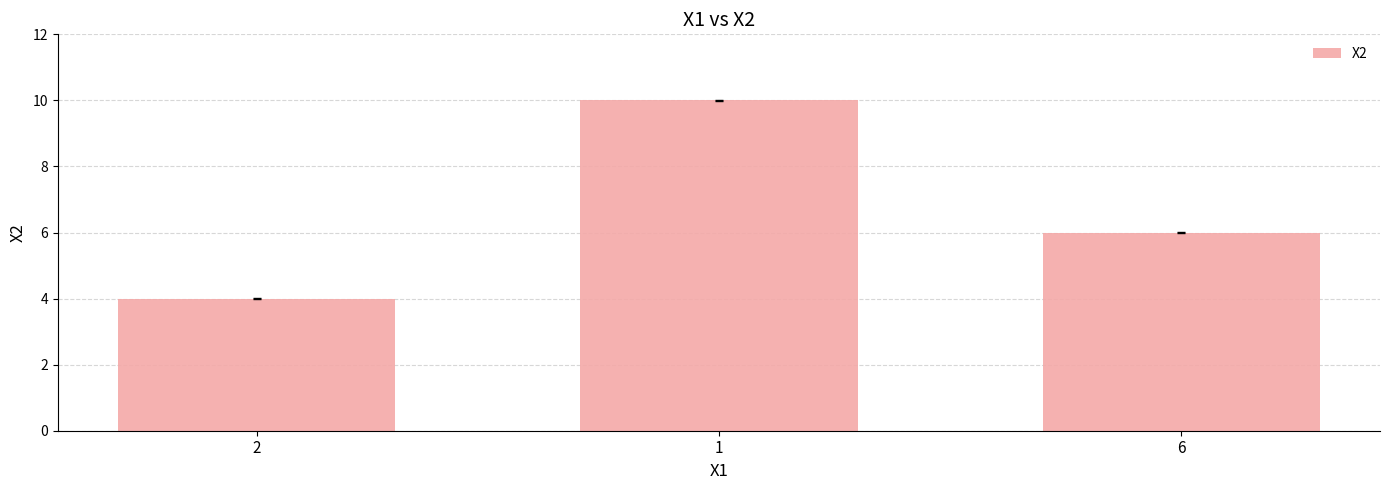

What is the change in value from 2 to 6?

+2